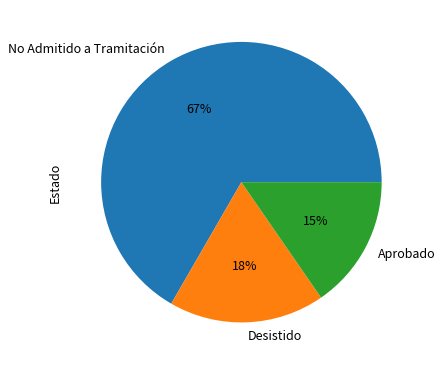

Which category has the smallest portion of the pie?

Aprobado